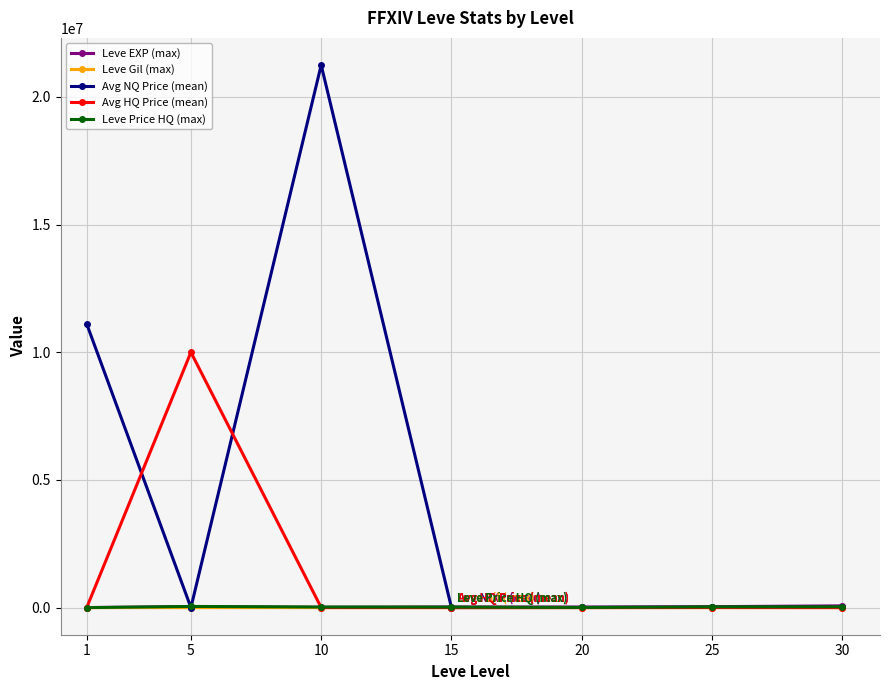

At which category is the sum across all series the highest?

10